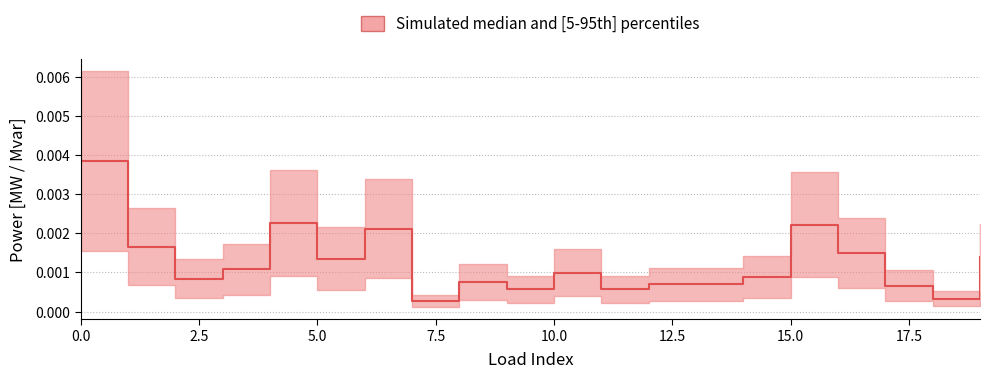

Rank the categories by value from lowest to highest.

7, 18, 9, 11, 17, 13, 12, 8, 2, 14, 10, 3, 5, 19, 16, 1, 6, 15, 4, 0